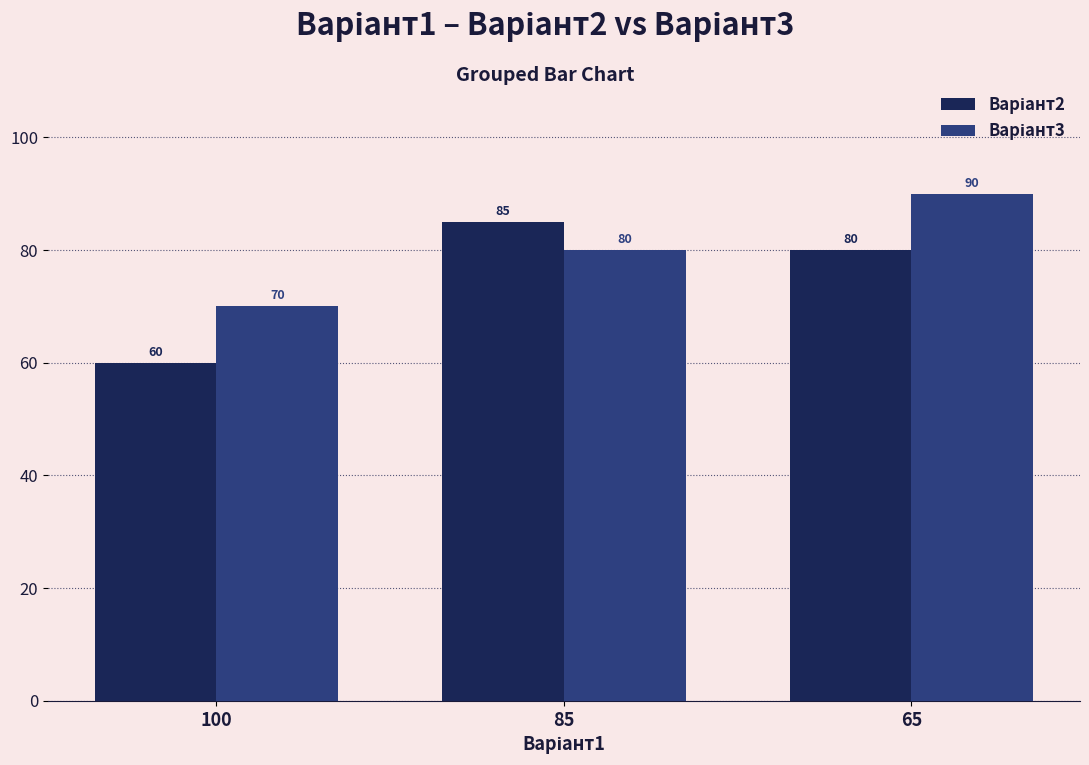

What is the total value across all series at 100?

130